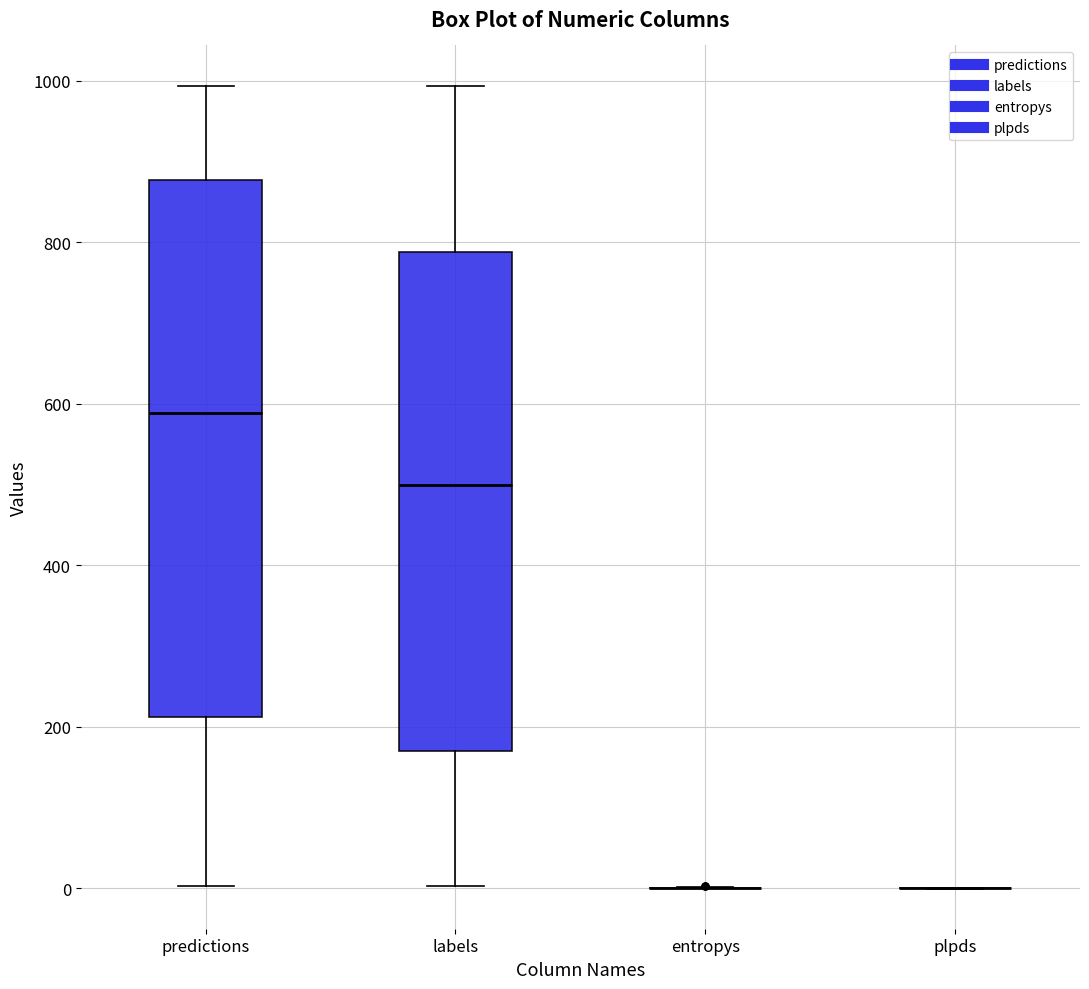

Comparing the boxes themselves (not the whiskers), which one is the tallest?

predictions